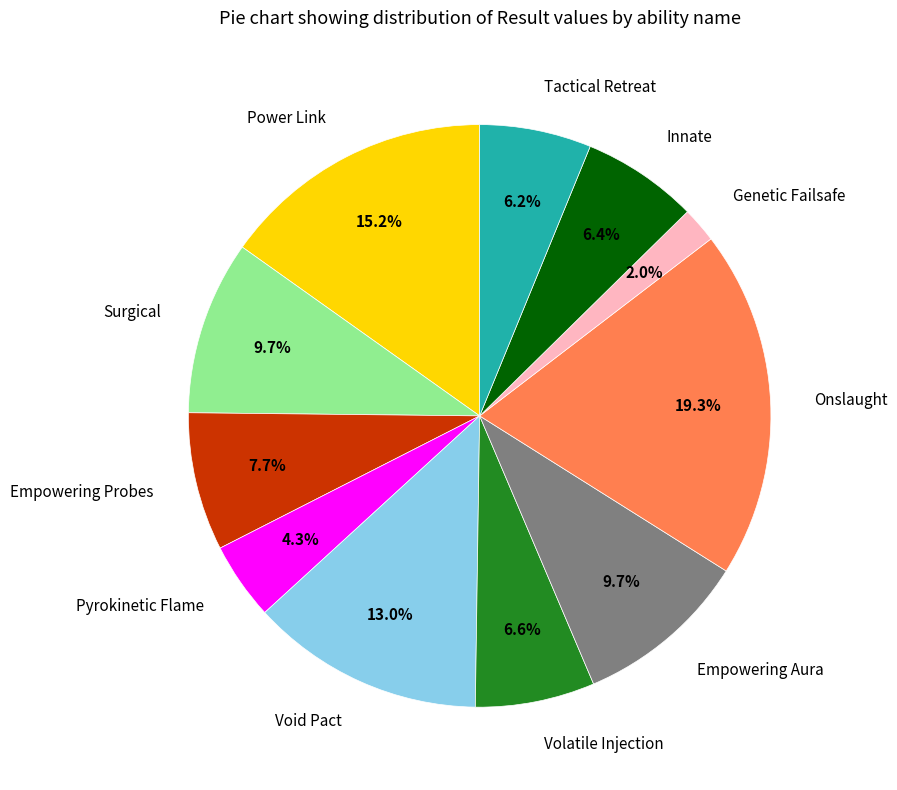

To the nearest percent, what portion does Onslaught represent?

19%